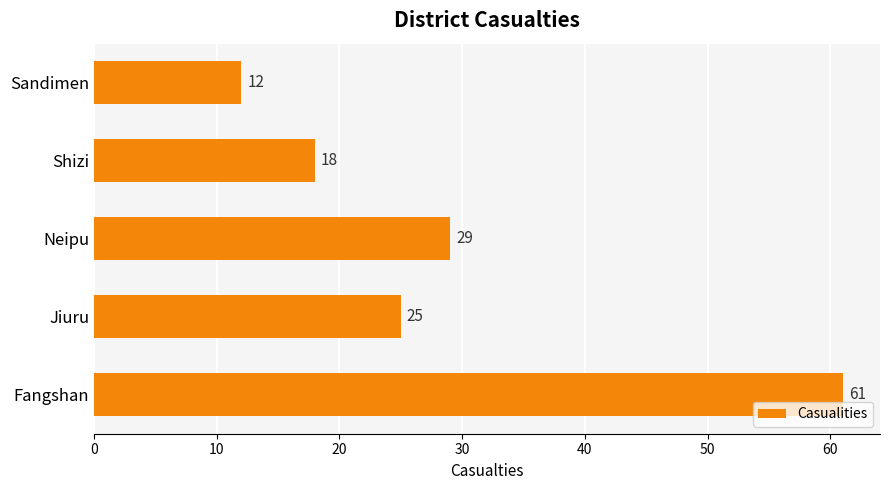

The chart shows a value of 90 at Fangshan. True or false?

False